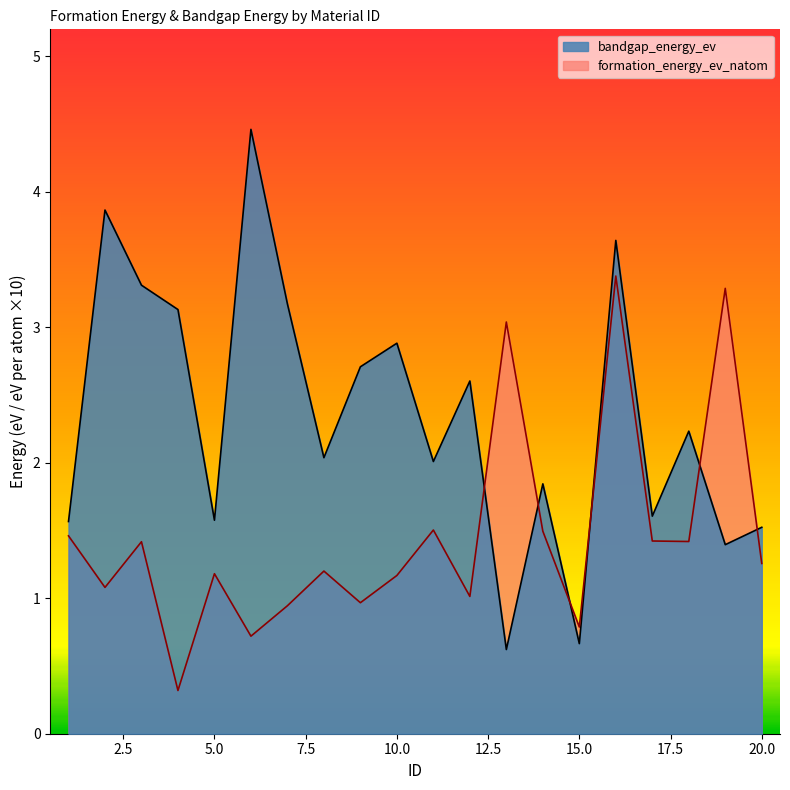

At how many categories does at least one series exceed 2?

14